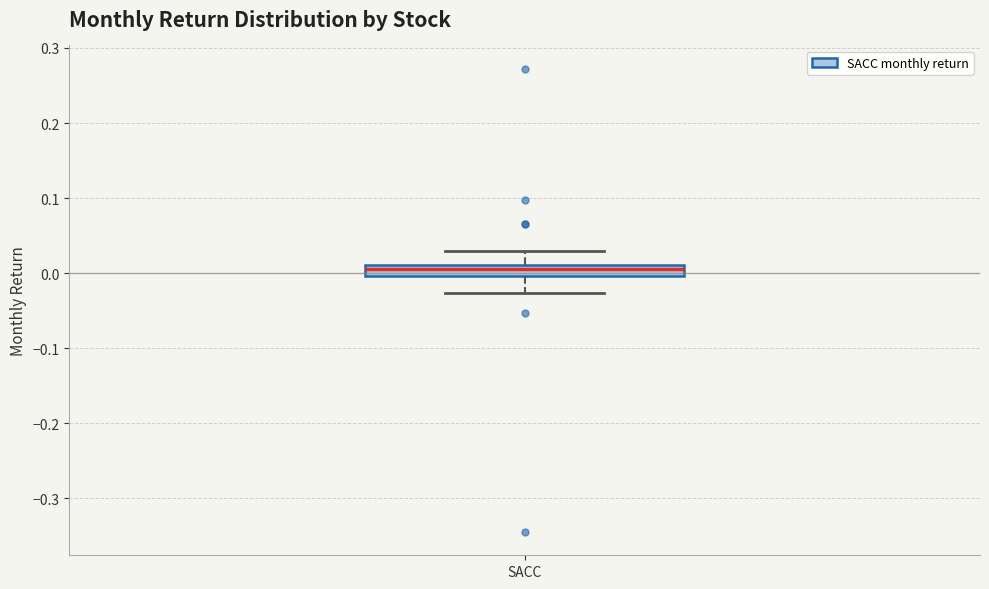

Transcribe this box plot: give where the median line is, the range the box spans, and where the two whiskers end, as read against the y-axis. The values are not printed on the chart, so give them approximately, as read against the axis.

median 0.01 (inside the box), box 0.00 to 0.01, whiskers -0.03 to 0.03